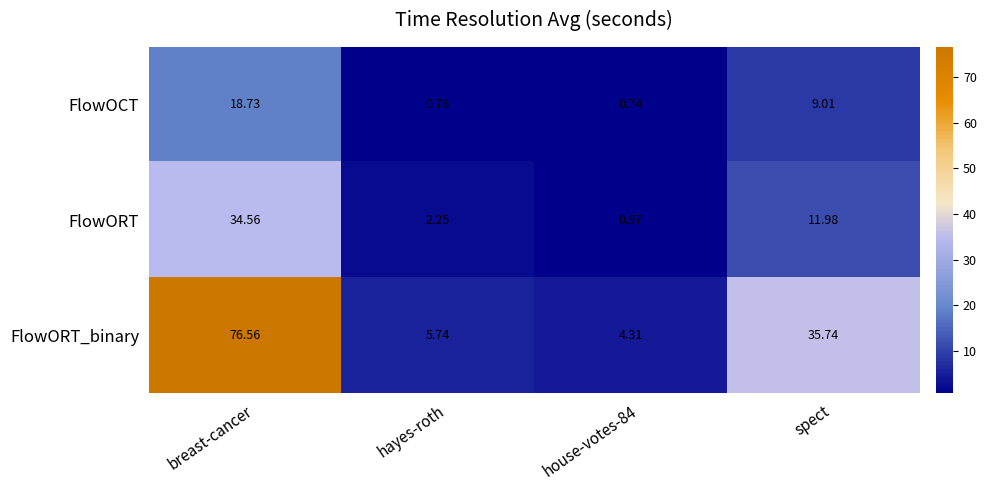

At which label does FlowORT first exceed 11?

breast-cancer